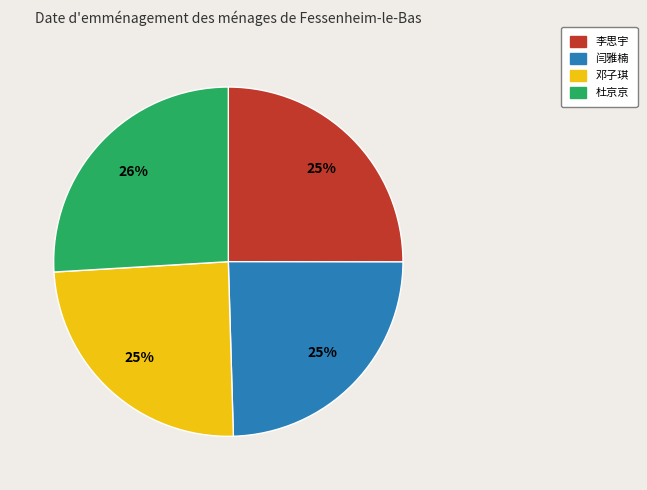

What is the largest slice in the pie chart?

杜京京